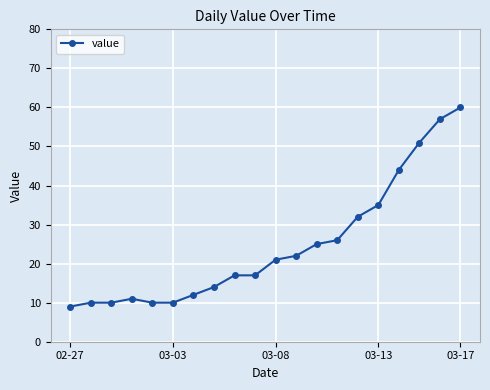

What is the value of the 5th point from the left?

10